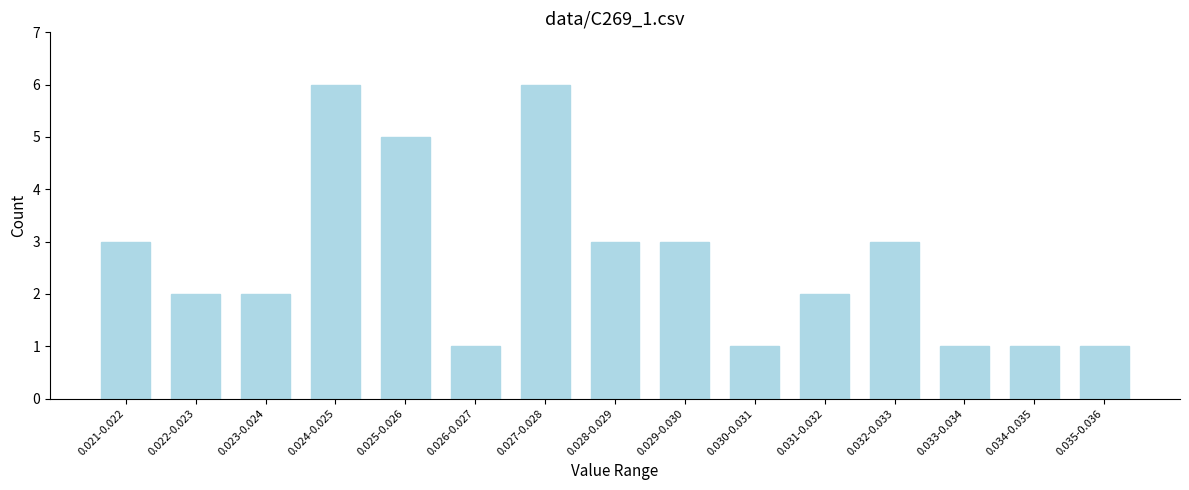

Reading left to right, transcribe all the data shown in this chart.

3	2	2	6	5	1	6	3	3	1	2	3	1	1	1